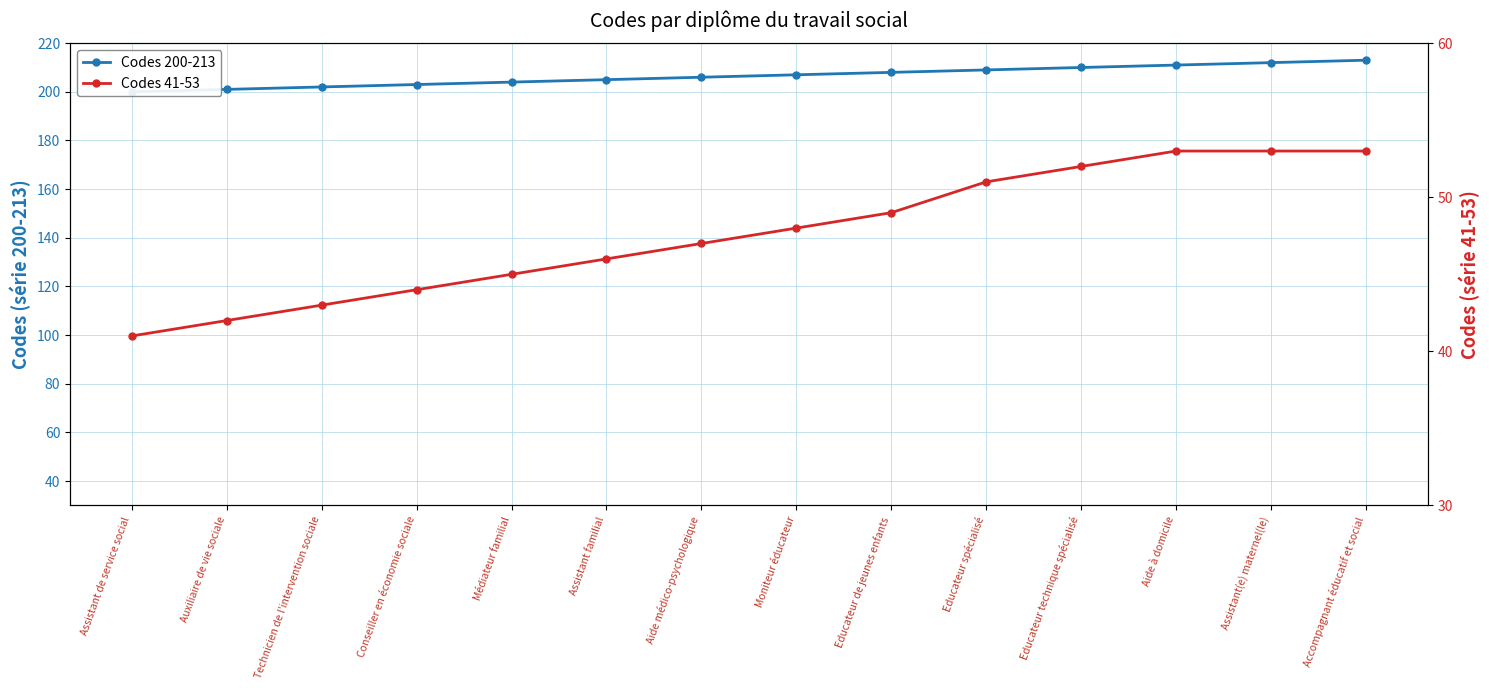

What is the total value across all series at Médiateur familial?

249